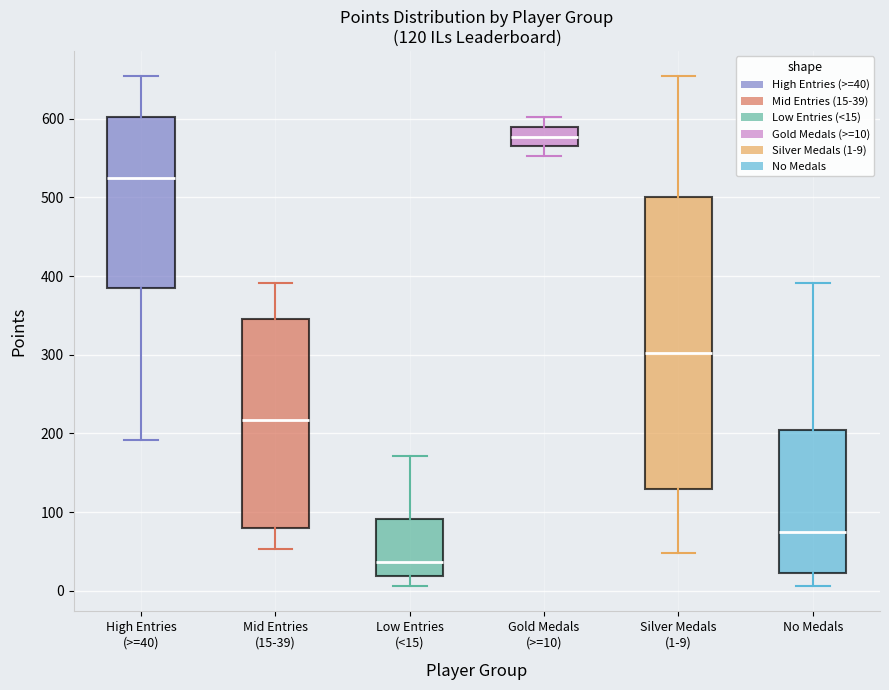

Which box's median line is the highest?

Gold Medals (>=10)